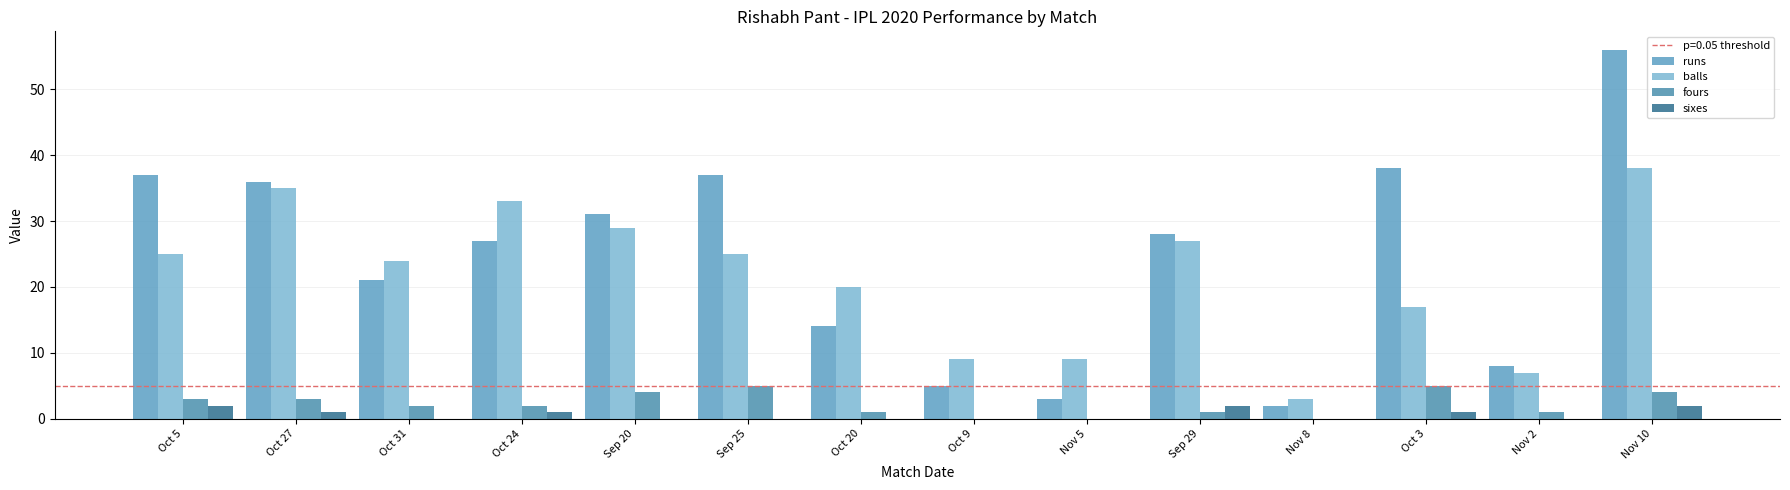

Count the number of categories in the chart.

14